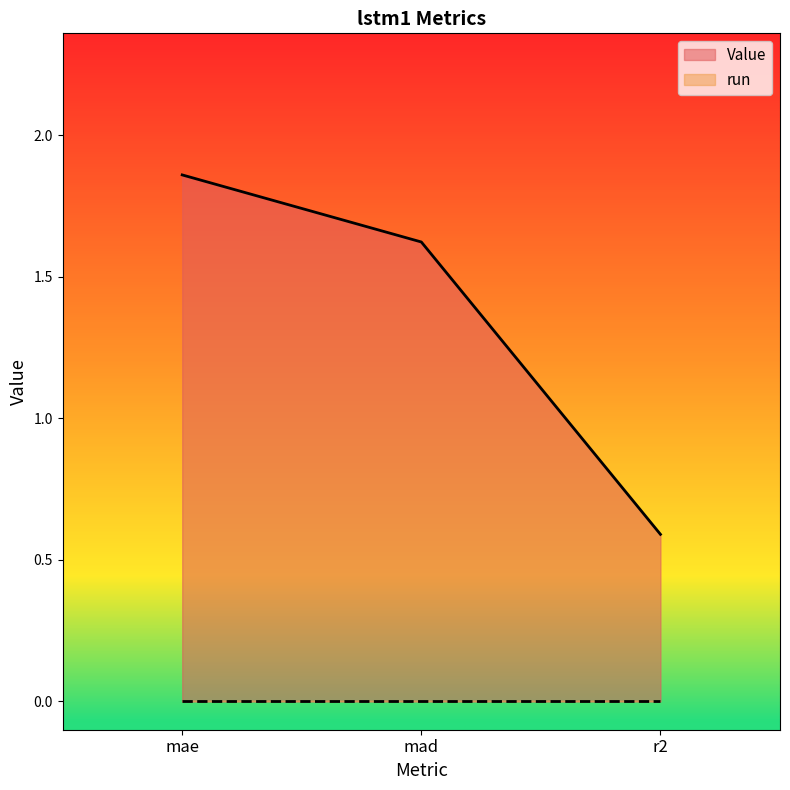

How many lines are shown in the chart?

2